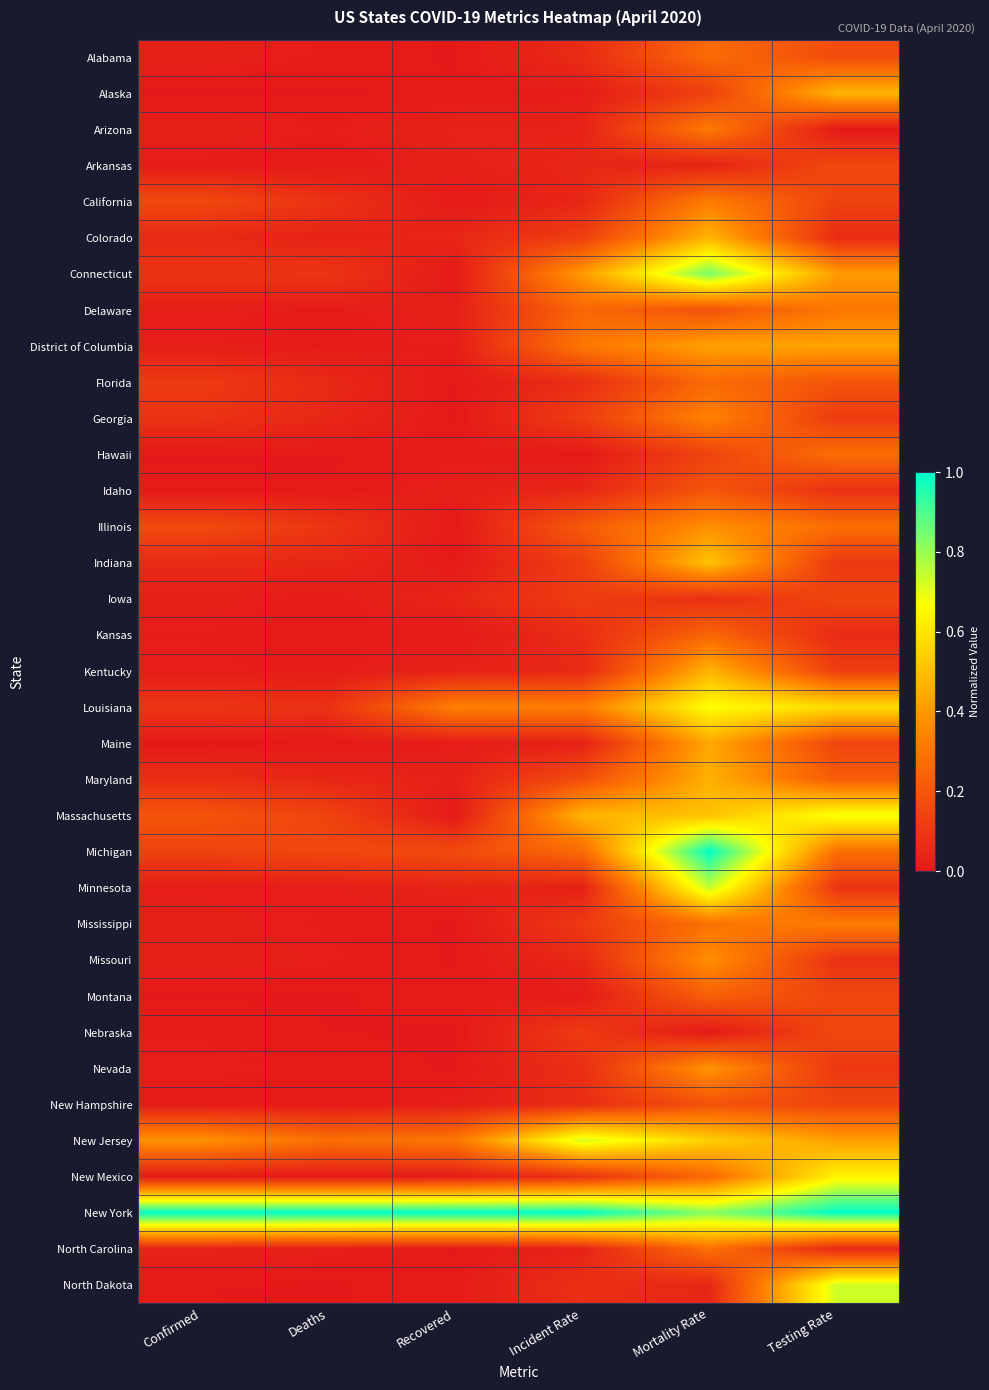

Reading right to left, transcribe all the data shown in this chart.

Alabama: Testing Rate=0.2	Mortality Rate=0.3	Incident Rate=0.1	Recovered=0.0	Deaths=0.0	Confirmed=0.0
Alaska: Testing Rate=0.5	Mortality Rate=0.1	Incident Rate=0.0	Recovered=0.0	Deaths=0.0	Confirmed=0.0
Arizona: Testing Rate=0.0	Mortality Rate=0.3	Incident Rate=0.0	Recovered=0.0	Deaths=0.0	Confirmed=0.0
Arkansas: Testing Rate=0.2	Mortality Rate=0.0	Incident Rate=0.0	Recovered=0.0	Deaths=0.0	Confirmed=0.0
California: Testing Rate=0.1	Mortality Rate=0.3	Incident Rate=0.0	Recovered=0.0	Deaths=0.1	Confirmed=0.2
Colorado: Testing Rate=0.1	Mortality Rate=0.5	Incident Rate=0.1	Recovered=0.0	Deaths=0.0	Confirmed=0.0
Connecticut: Testing Rate=0.4	Mortality Rate=0.8	Incident Rate=0.4	Recovered=0.0	Deaths=0.1	Confirmed=0.1
Delaware: Testing Rate=0.3	Mortality Rate=0.2	Incident Rate=0.3	Recovered=0.0	Deaths=0.0	Confirmed=0.0
District of Columbia: Testing Rate=0.4	Mortality Rate=0.4	Incident Rate=0.3	Recovered=0.0	Deaths=0.0	Confirmed=0.0
Florida: Testing Rate=0.2	Mortality Rate=0.3	Incident Rate=0.1	Recovered=0.0	Deaths=0.1	Confirmed=0.1
Georgia: Testing Rate=0.1	Mortality Rate=0.3	Incident Rate=0.1	Recovered=0.0	Deaths=0.0	Confirmed=0.1
Hawaii: Testing Rate=0.3	Mortality Rate=0.1	Incident Rate=0.0	Recovered=0.0	Deaths=0.0	Confirmed=0.0
Idaho: Testing Rate=0.1	Mortality Rate=0.2	Incident Rate=0.0	Recovered=0.0	Deaths=0.0	Confirmed=0.0
Illinois: Testing Rate=0.3	Mortality Rate=0.4	Incident Rate=0.2	Recovered=0.0	Deaths=0.1	Confirmed=0.2
Indiana: Testing Rate=0.1	Mortality Rate=0.5	Incident Rate=0.1	Recovered=0.0	Deaths=0.0	Confirmed=0.1
Iowa: Testing Rate=0.1	Mortality Rate=0.1	Incident Rate=0.1	Recovered=0.0	Deaths=0.0	Confirmed=0.0
Kansas: Testing Rate=0.1	Mortality Rate=0.3	Incident Rate=0.1	Recovered=0.0	Deaths=0.0	Confirmed=0.0
Kentucky: Testing Rate=0.1	Mortality Rate=0.5	Incident Rate=0.0	Recovered=0.0	Deaths=0.0	Confirmed=0.0
Louisiana: Testing Rate=0.6	Mortality Rate=0.7	Incident Rate=0.3	Recovered=0.3	Deaths=0.1	Confirmed=0.1
Maine: Testing Rate=0.1	Mortality Rate=0.4	Incident Rate=0.0	Recovered=0.0	Deaths=0.0	Confirmed=0.0
Maryland: Testing Rate=0.2	Mortality Rate=0.5	Incident Rate=0.2	Recovered=0.0	Deaths=0.0	Confirmed=0.1
Massachusetts: Testing Rate=0.7	Mortality Rate=0.5	Incident Rate=0.5	Recovered=0.0	Deaths=0.1	Confirmed=0.2
Michigan: Testing Rate=0.3	Mortality Rate=1.0	Incident Rate=0.3	Recovered=0.2	Deaths=0.2	Confirmed=0.1
Minnesota: Testing Rate=0.1	Mortality Rate=0.7	Incident Rate=0.0	Recovered=0.0	Deaths=0.0	Confirmed=0.0
Mississippi: Testing Rate=0.3	Mortality Rate=0.3	Incident Rate=0.1	Recovered=0.0	Deaths=0.0	Confirmed=0.0
Missouri: Testing Rate=0.1	Mortality Rate=0.4	Incident Rate=0.0	Recovered=0.0	Deaths=0.0	Confirmed=0.0
Montana: Testing Rate=0.1	Mortality Rate=0.2	Incident Rate=0.0	Recovered=0.0	Deaths=0.0	Confirmed=0.0
Nebraska: Testing Rate=0.2	Mortality Rate=0.0	Incident Rate=0.1	Recovered=0.0	Deaths=0.0	Confirmed=0.0
Nevada: Testing Rate=0.1	Mortality Rate=0.4	Incident Rate=0.1	Recovered=0.0	Deaths=0.0	Confirmed=0.0
New Hampshire: Testing Rate=0.1	Mortality Rate=0.2	Incident Rate=0.1	Recovered=0.0	Deaths=0.0	Confirmed=0.0
New Jersey: Testing Rate=0.4	Mortality Rate=0.5	Incident Rate=0.7	Recovered=0.3	Deaths=0.3	Confirmed=0.4
New Mexico: Testing Rate=0.6	Mortality Rate=0.3	Incident Rate=0.1	Recovered=0.0	Deaths=0.0	Confirmed=0.0
New York: Testing Rate=1.0	Mortality Rate=0.8	Incident Rate=1.0	Recovered=1.0	Deaths=1.0	Confirmed=1.0
North Carolina: Testing Rate=0.1	Mortality Rate=0.3	Incident Rate=0.0	Recovered=0.0	Deaths=0.0	Confirmed=0.0
North Dakota: Testing Rate=0.7	Mortality Rate=0.0	Incident Rate=0.1	Recovered=0.0	Deaths=0.0	Confirmed=0.0